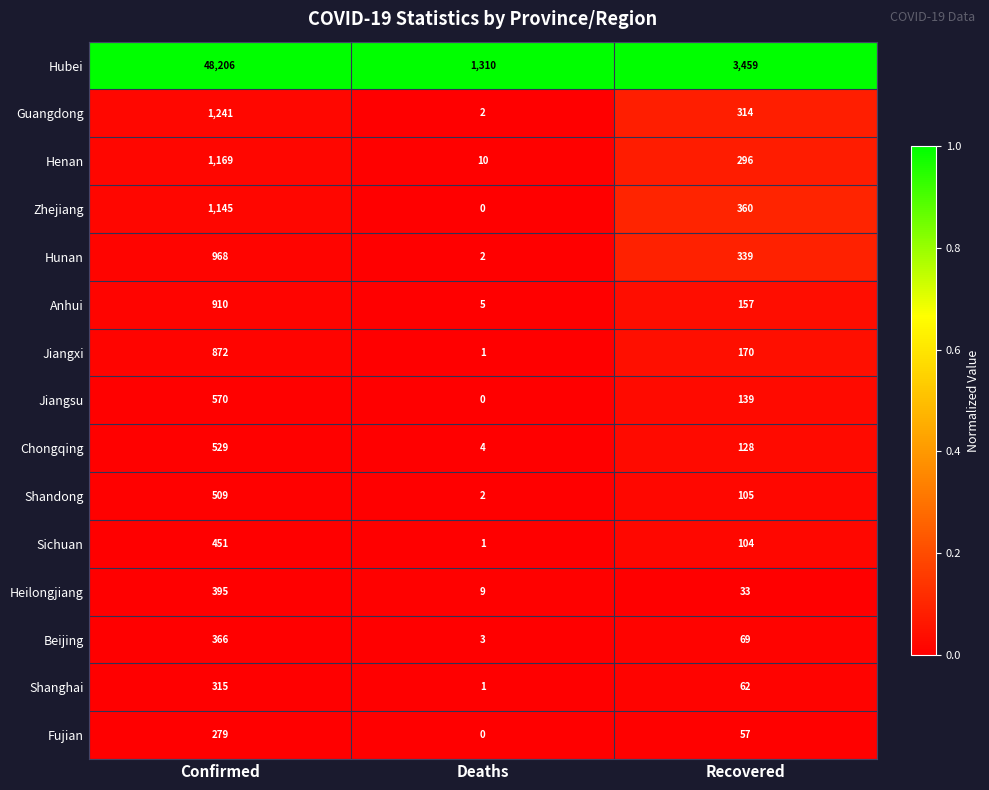

The value of Henan at Confirmed is 1169. True or false?

True